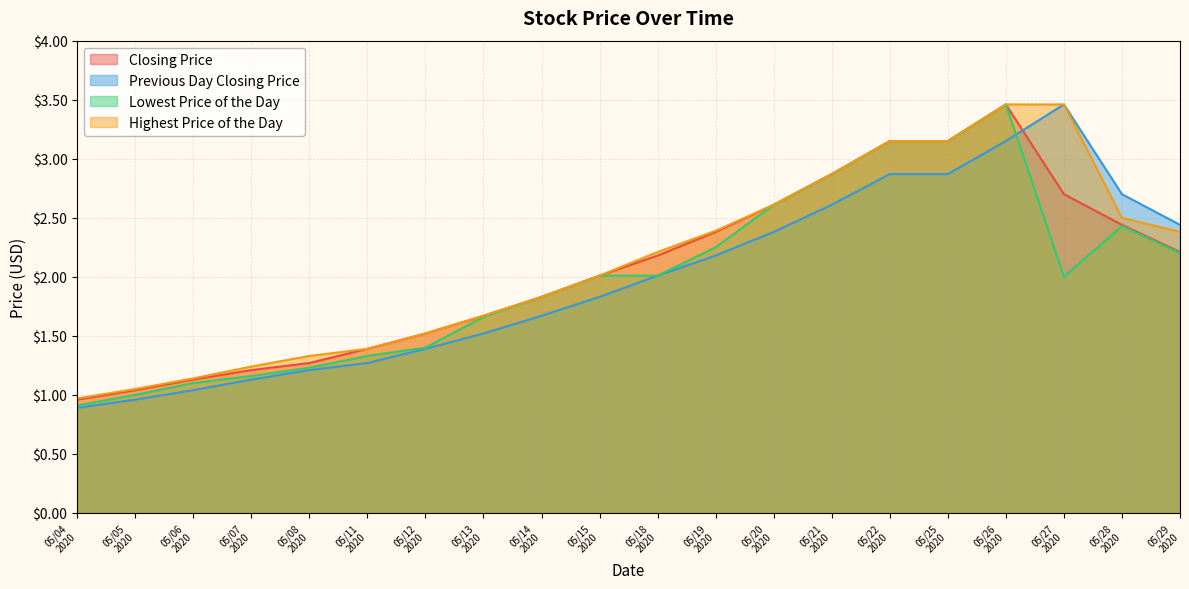

What are all the series names shown in the legend?

Closing Price, Previous Day Closing Price, Lowest Price of the Day, Highest Price of the Day